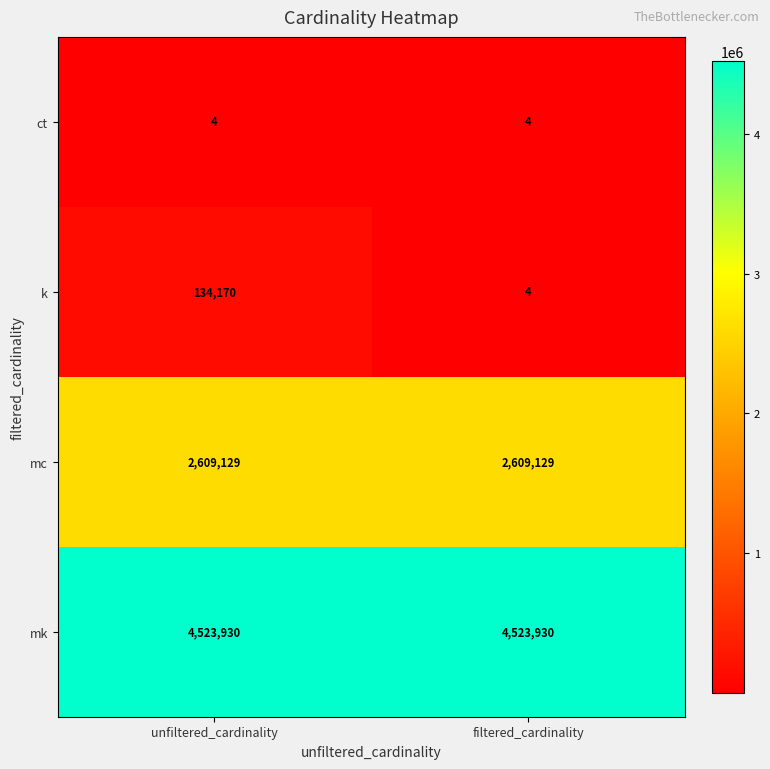

List the labels in order of k value, smallest first.

filtered_cardinality, unfiltered_cardinality